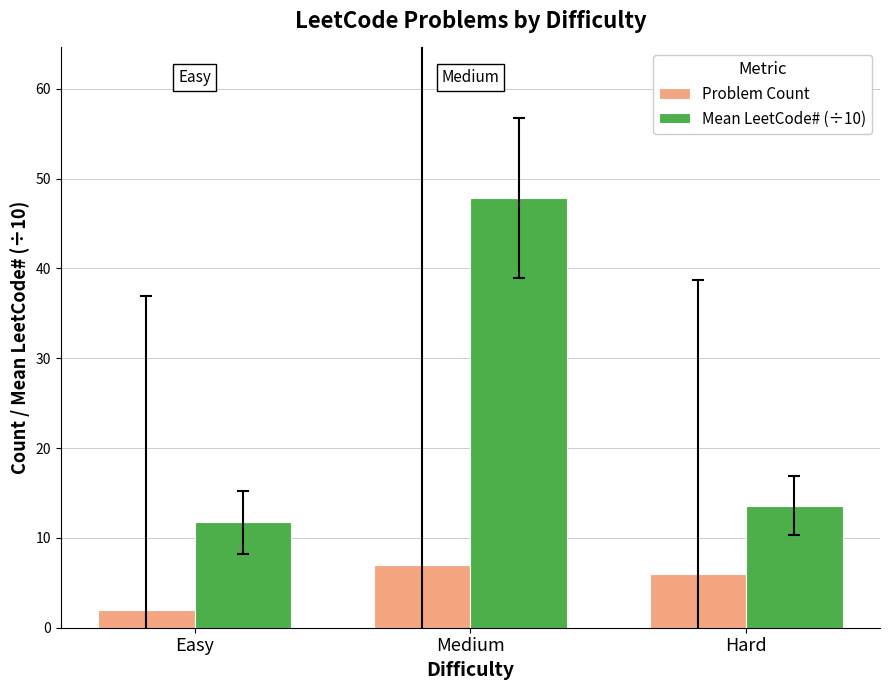

How many bars are there in each group?

2